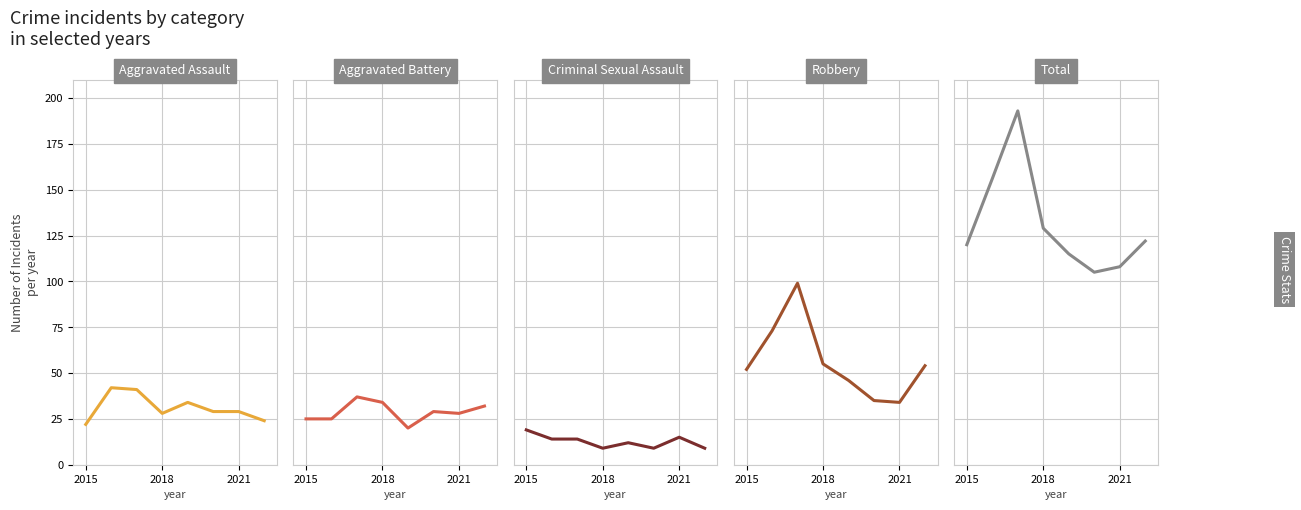

Is it true that Criminal Sexual Assault equals 16 at 7?

False